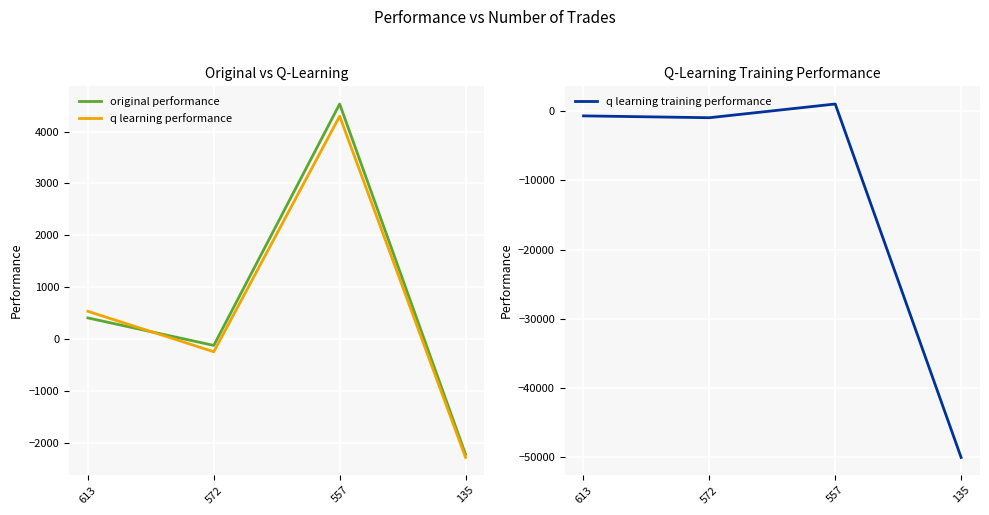

Reading left to right, what are all the values shown in this chart?

original performance: 404.8	-125.8	4532.0	-2228.3
q learning performance: 531.9	-248.0	4297.1	-2287.5
q learning training performance: -712.4	-978.5	1000.7	-50000.0